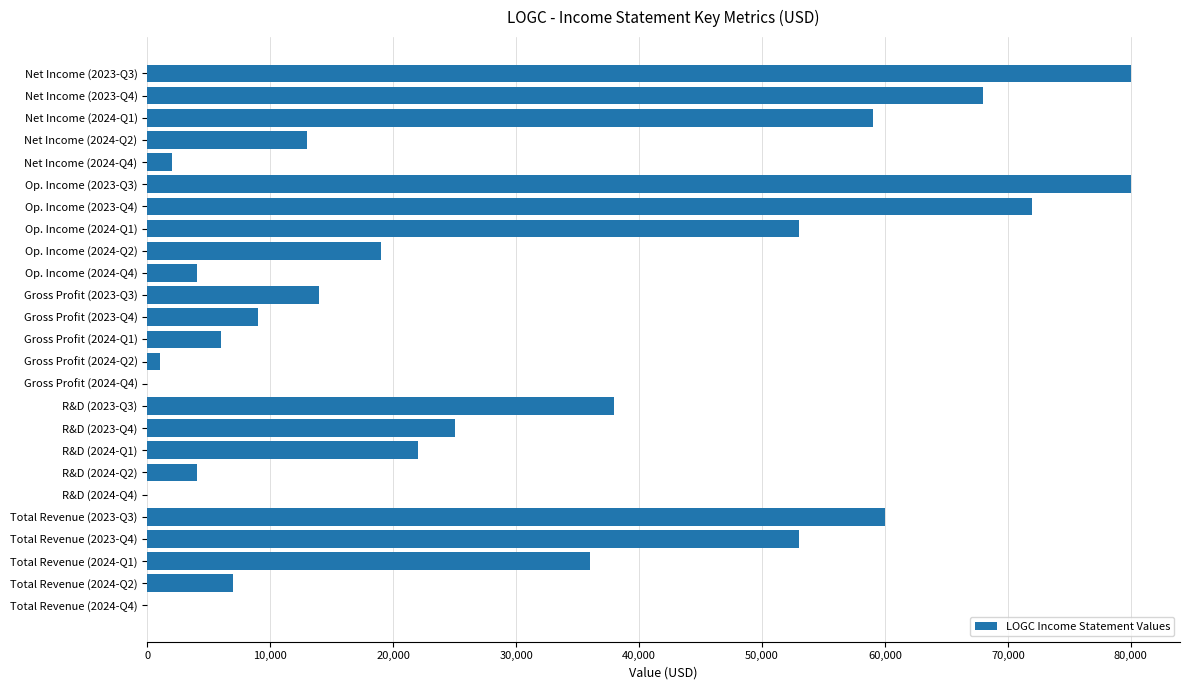

Reading bottom to top, extract all data points from this chart.

Total Revenue (2024-Q4)=0	Total Revenue (2024-Q2)=7000	Total Revenue (2024-Q1)=36000	Total Revenue (2023-Q4)=53000	Total Revenue (2023-Q3)=60000	R&D (2024-Q4)=0	R&D (2024-Q2)=4000	R&D (2024-Q1)=22000	R&D (2023-Q4)=25000	R&D (2023-Q3)=38000	Gross Profit (2024-Q4)=0	Gross Profit (2024-Q2)=1000	Gross Profit (2024-Q1)=6000	Gross Profit (2023-Q4)=9000	Gross Profit (2023-Q3)=14000	Op. Income (2024-Q4)=4000	Op. Income (2024-Q2)=19000	Op. Income (2024-Q1)=53000	Op. Income (2023-Q4)=72000	Op. Income (2023-Q3)=80000	Net Income (2024-Q4)=2000	Net Income (2024-Q2)=13000	Net Income (2024-Q1)=59000	Net Income (2023-Q4)=68000	Net Income (2023-Q3)=80000